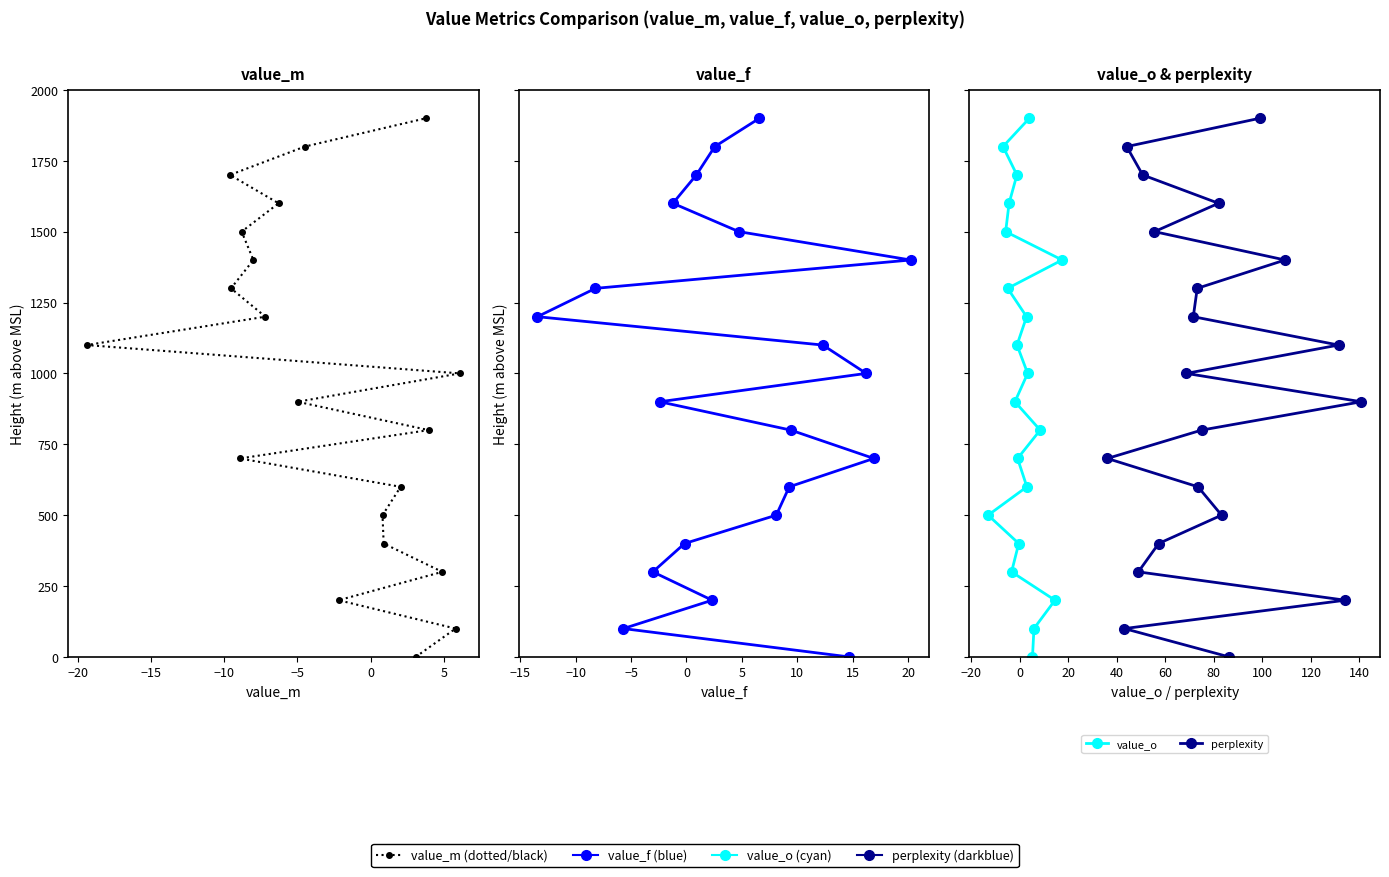

Reading left to right, list all the values displayed in this chart.

value_m: 0	100	200	300	400	500	600	700	800	900	1000	1100	1200	1300	1400	1500	1600	1700	1800	1900
value_f: 0	100	200	300	400	500	600	700	800	900	1000	1100	1200	1300	1400	1500	1600	1700	1800	1900
value_o: 0	100	200	300	400	500	600	700	800	900	1000	1100	1200	1300	1400	1500	1600	1700	1800	1900
perplexity: 0	100	200	300	400	500	600	700	800	900	1000	1100	1200	1300	1400	1500	1600	1700	1800	1900